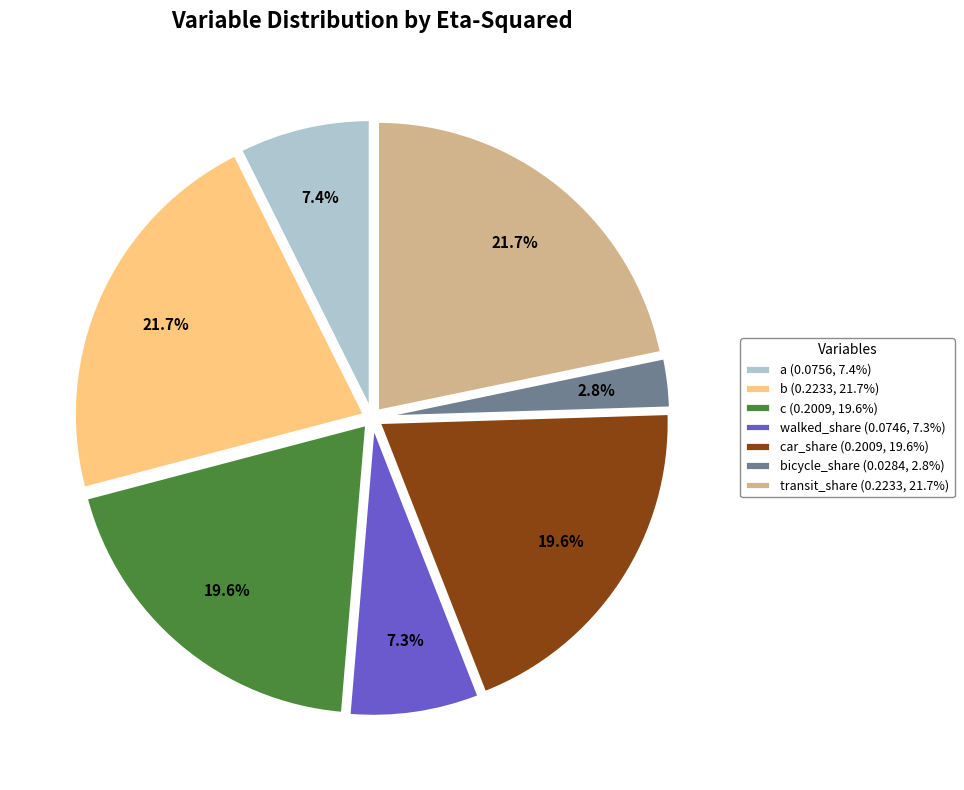

Which slice is the smallest?

bicycle_share (0.0284, 2.8%)